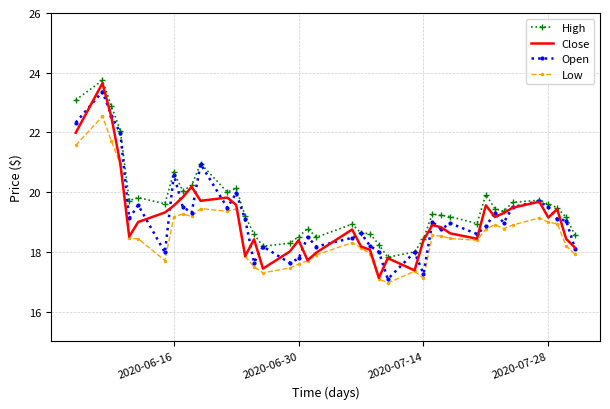

What is the minimum value shown in the chart?

17.0